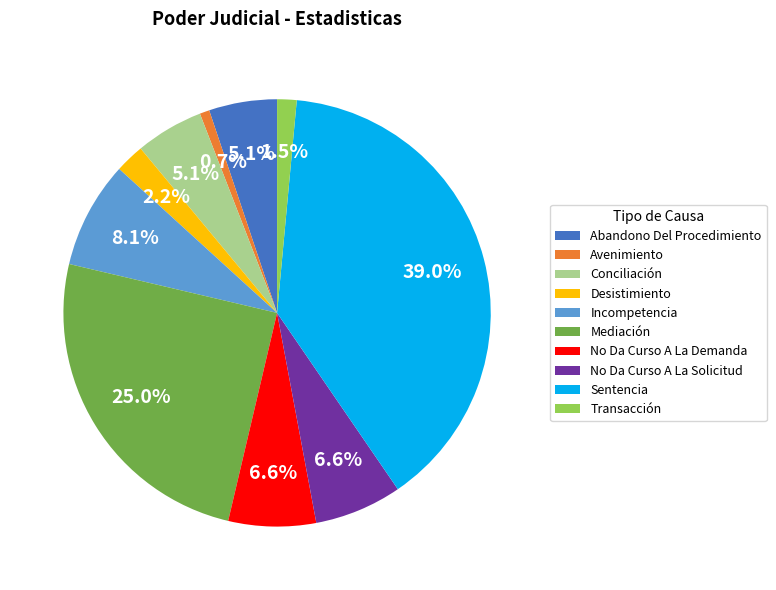

Is there any slice that represents more than half of the pie?

No